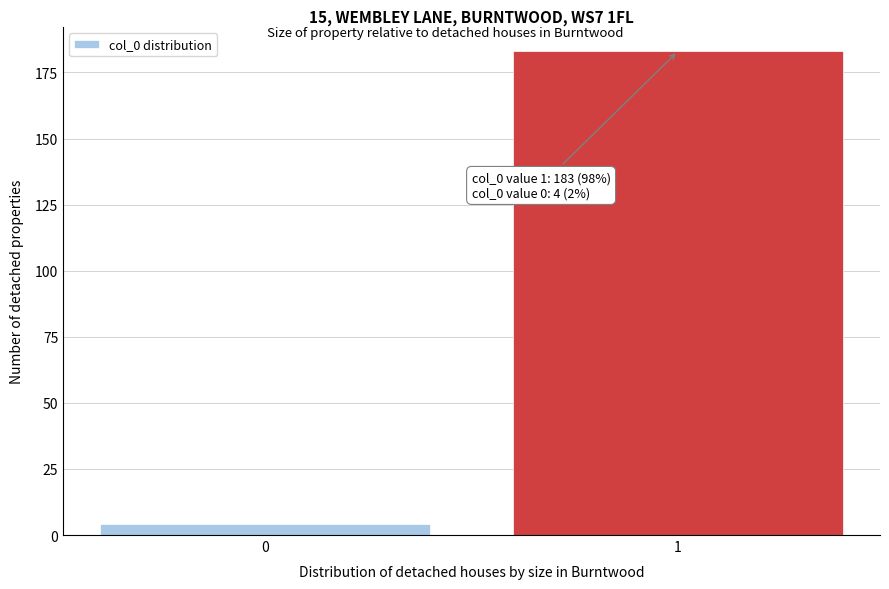

Reading left to right, list all the values displayed in this chart.

0=4	1=183